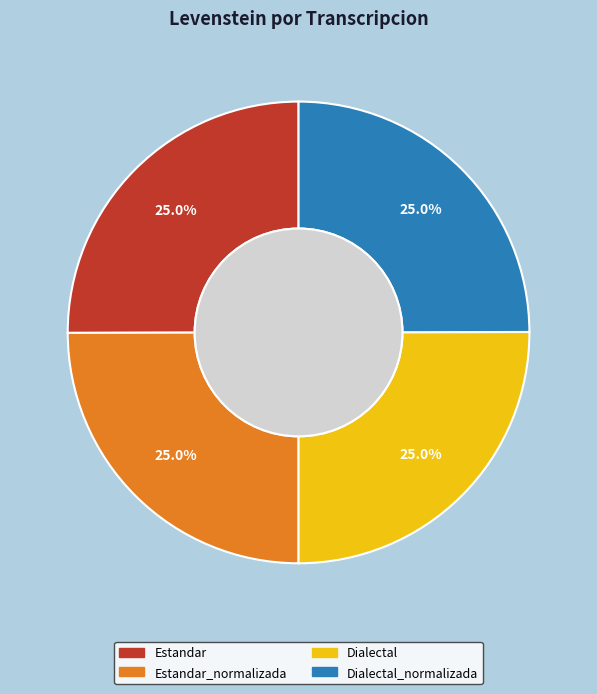

Is there a majority slice in this chart?

No